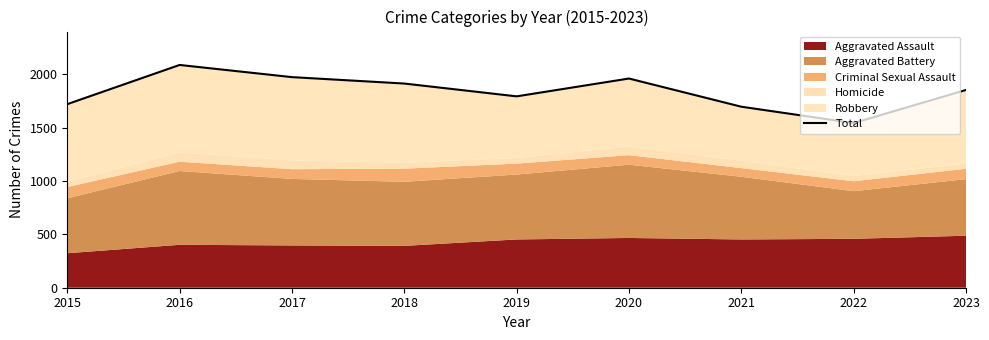

How many data points are less than 1852?

4